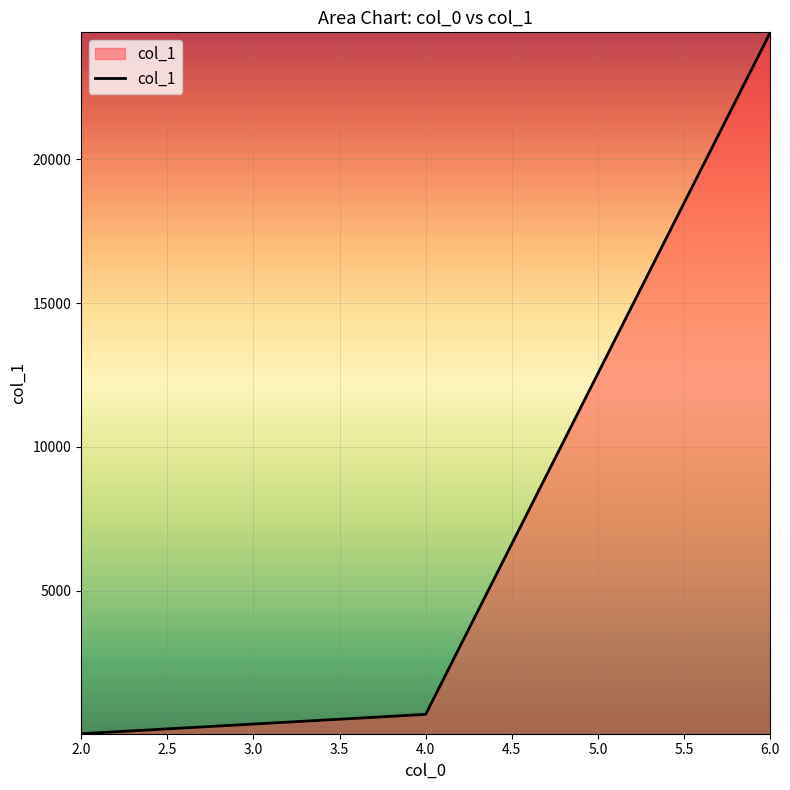

How many lines are shown in the chart?

1